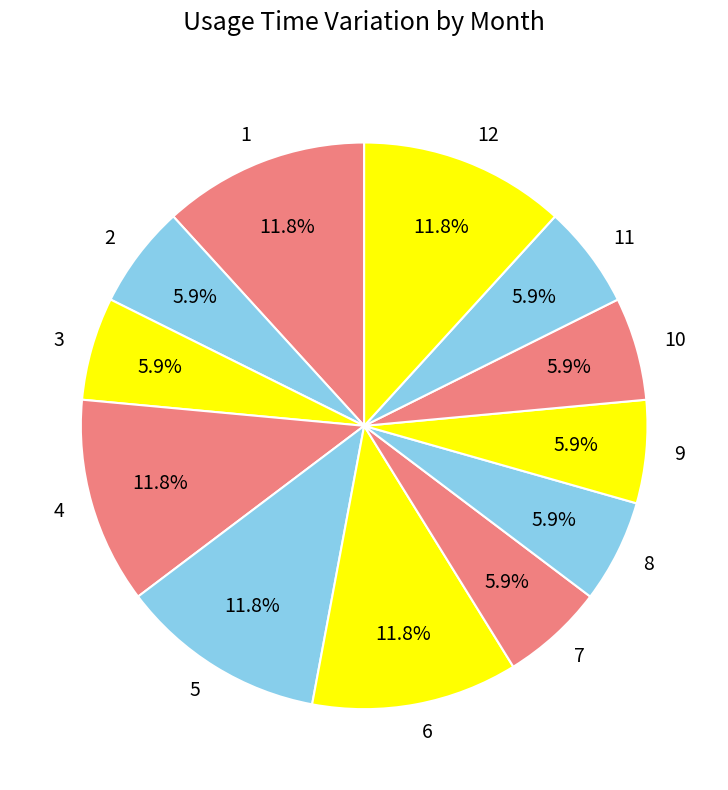

What percentage is the 3 slice, to the nearest percent?

6%